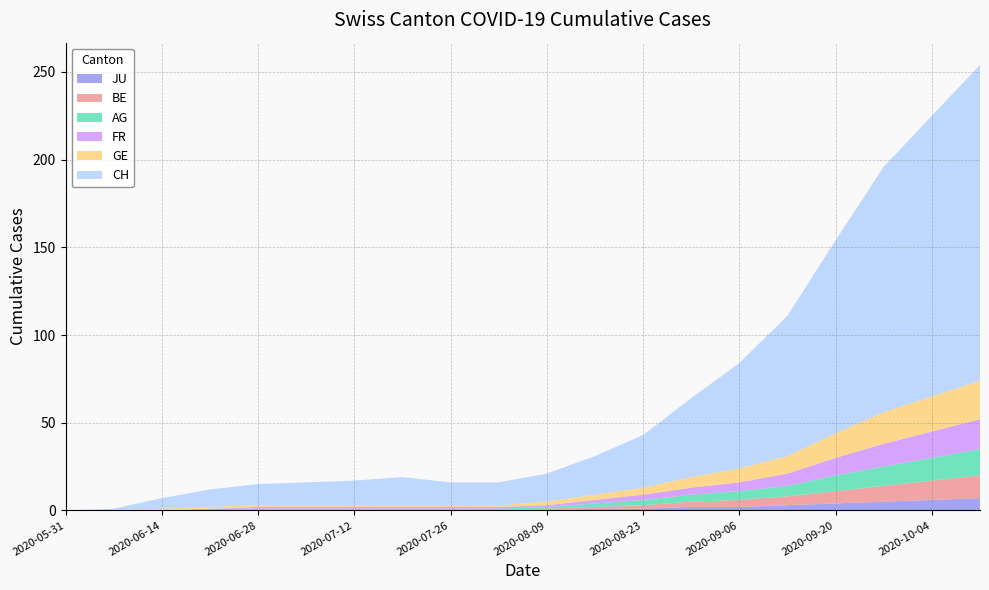

Reading left to right, what are all the values shown in this chart?

CH: 0	1	6	10	12	13	14	16	13	13	16	22	30	45	60	80	110	140	160	180
GE: 0	0	1	1	1	1	1	1	1	1	2	3	4	6	8	10	14	18	20	22
FR: 0	0	0	0	1	1	1	1	1	1	1	2	3	4	5	7	10	13	15	17
AG: 0	0	0	1	1	1	1	1	1	1	1	2	3	4	5	6	9	11	13	15
BE: 0	0	0	0	0	0	0	0	0	0	1	1	2	3	4	5	7	9	11	13
JU: 0	0	0	0	0	0	0	0	0	0	0	1	1	2	2	3	4	5	6	7